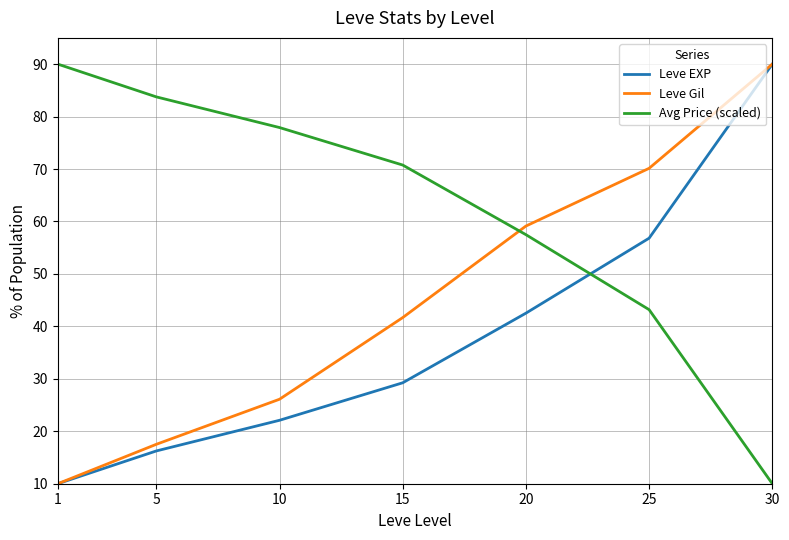

Which series ends up on top after the final intersection of Avg Price (scaled) and Leve Gil?

Leve Gil